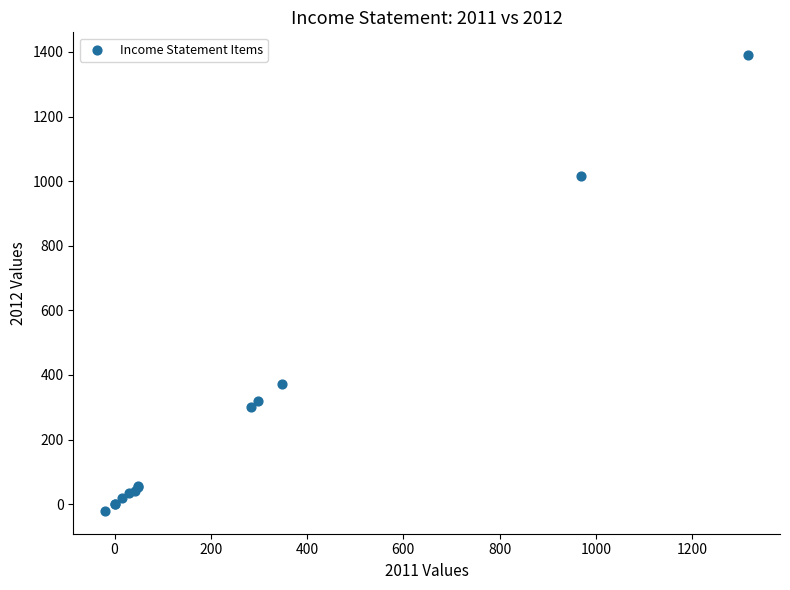

What Y value in the scatter plot is closest to 684?

372